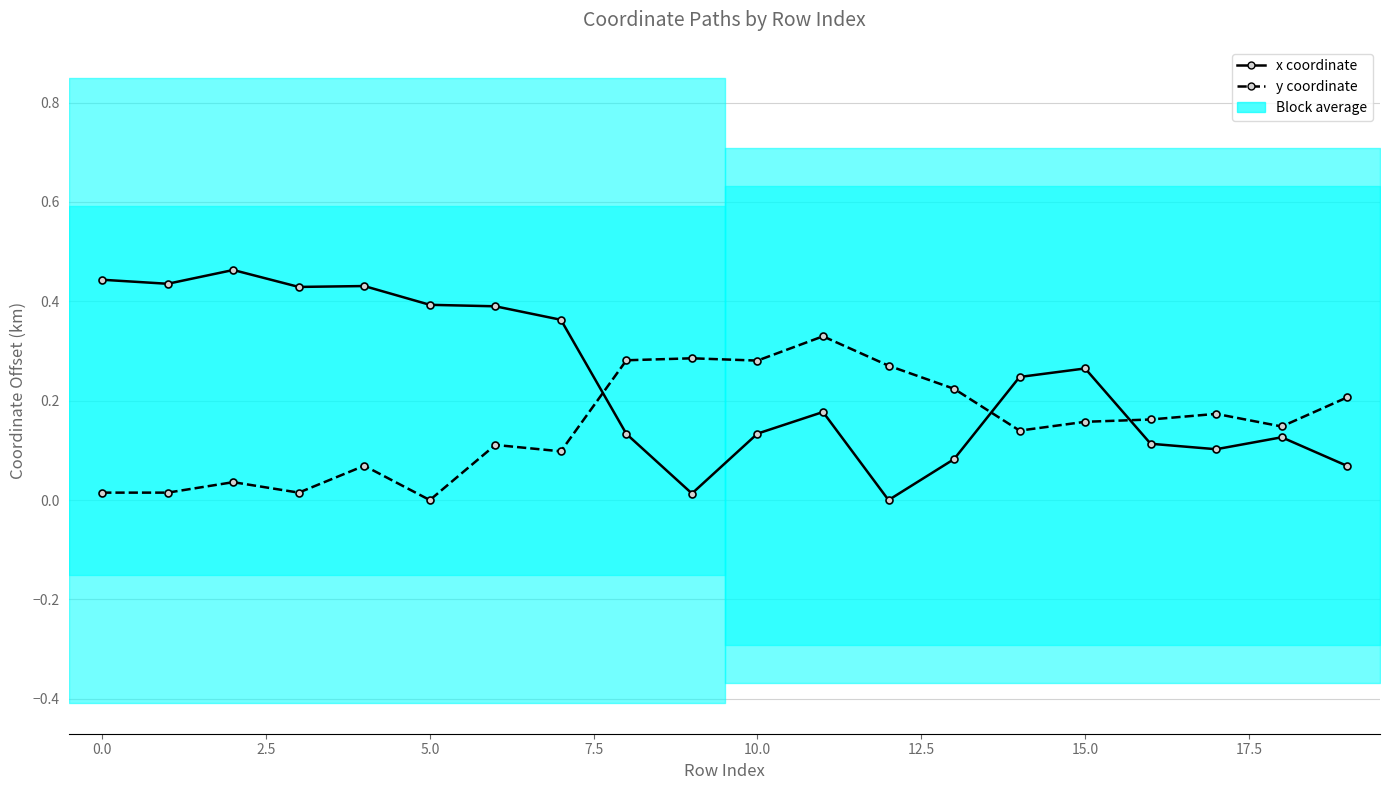

True or false: y coordinate has more than 2 interior local peaks.

True